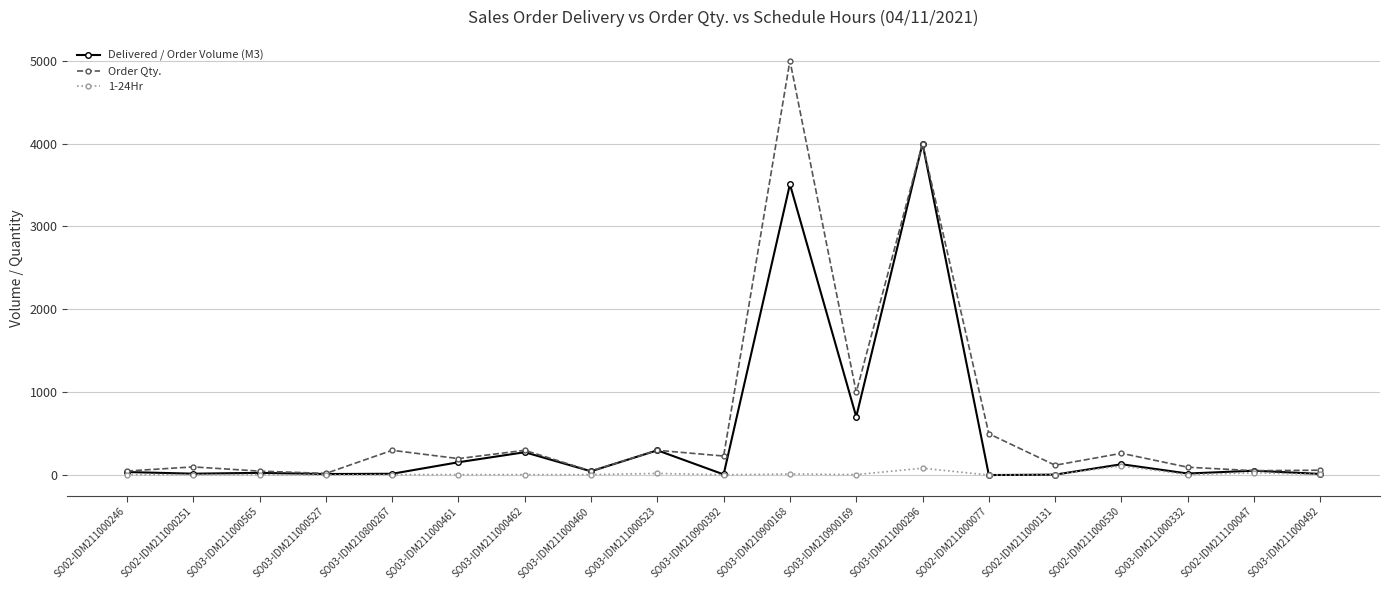

The value of Delivered / Order Volume (M3) at SO03-IDM211000296 is 4000.0. True or false?

True